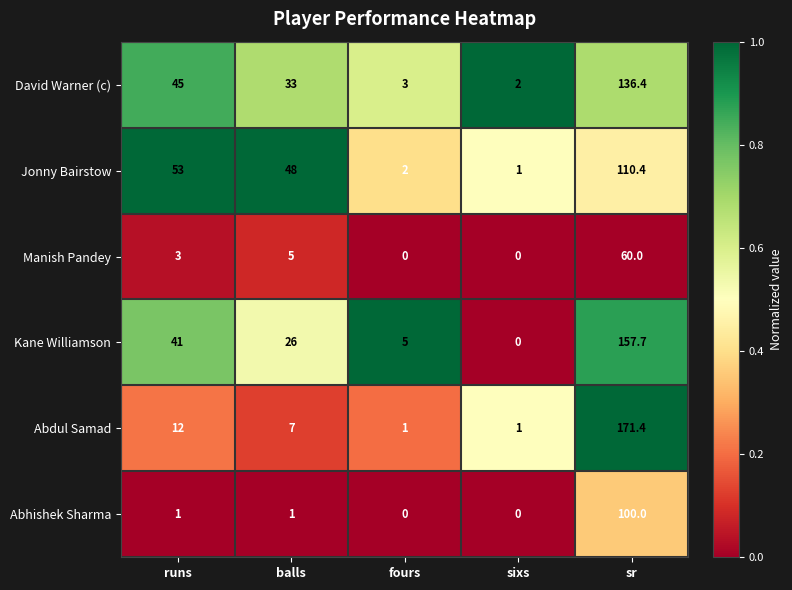

What is the total value across all series at fours?

11.0